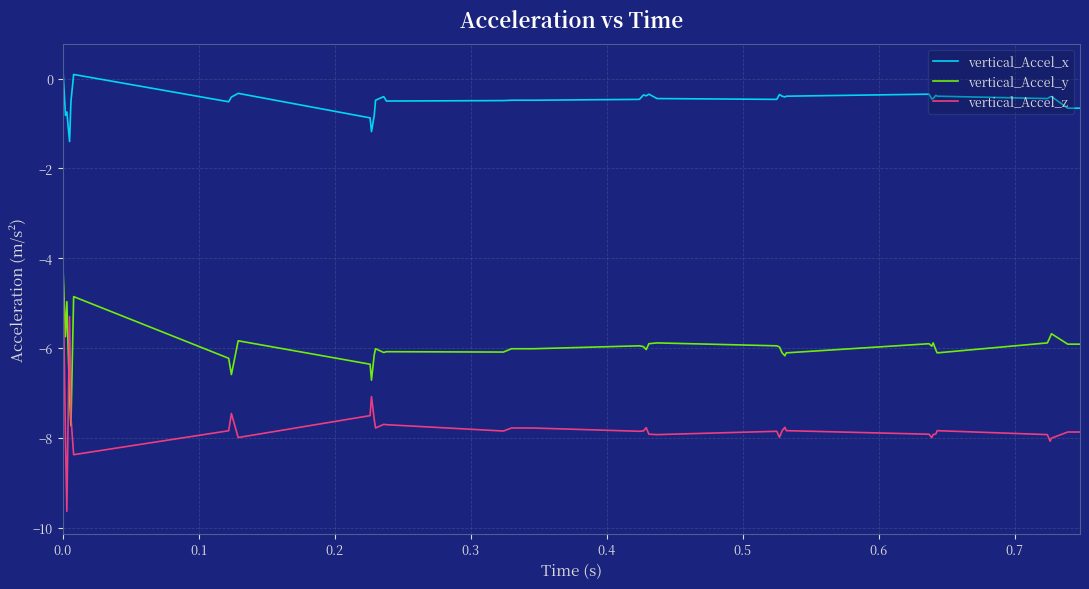

Does the chart have visible grid lines?

Yes